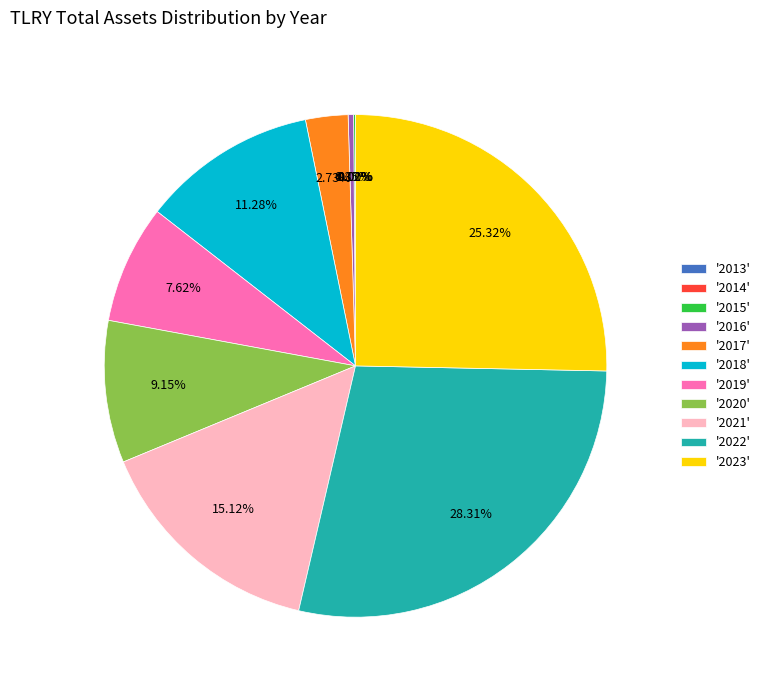

To the nearest percent, what is the difference between the largest and smallest slice percentages?

28%